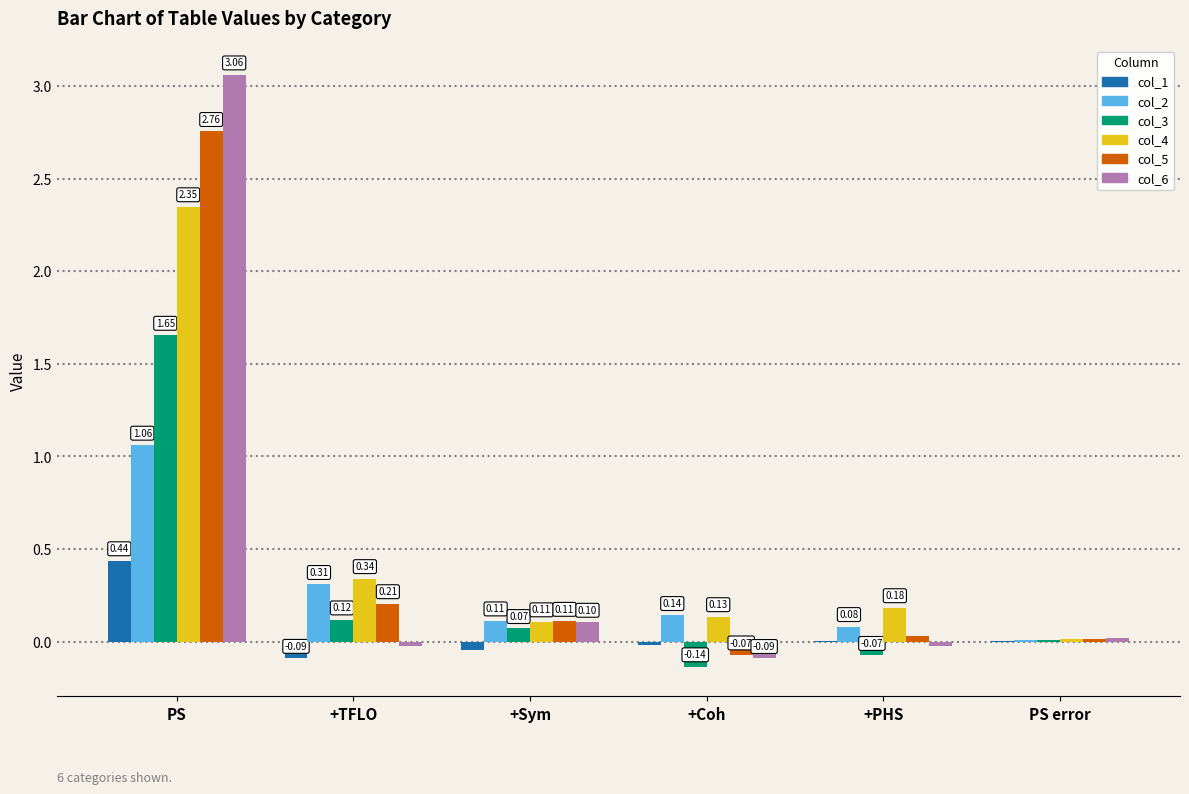

At which category is the sum across all series the highest?

PS